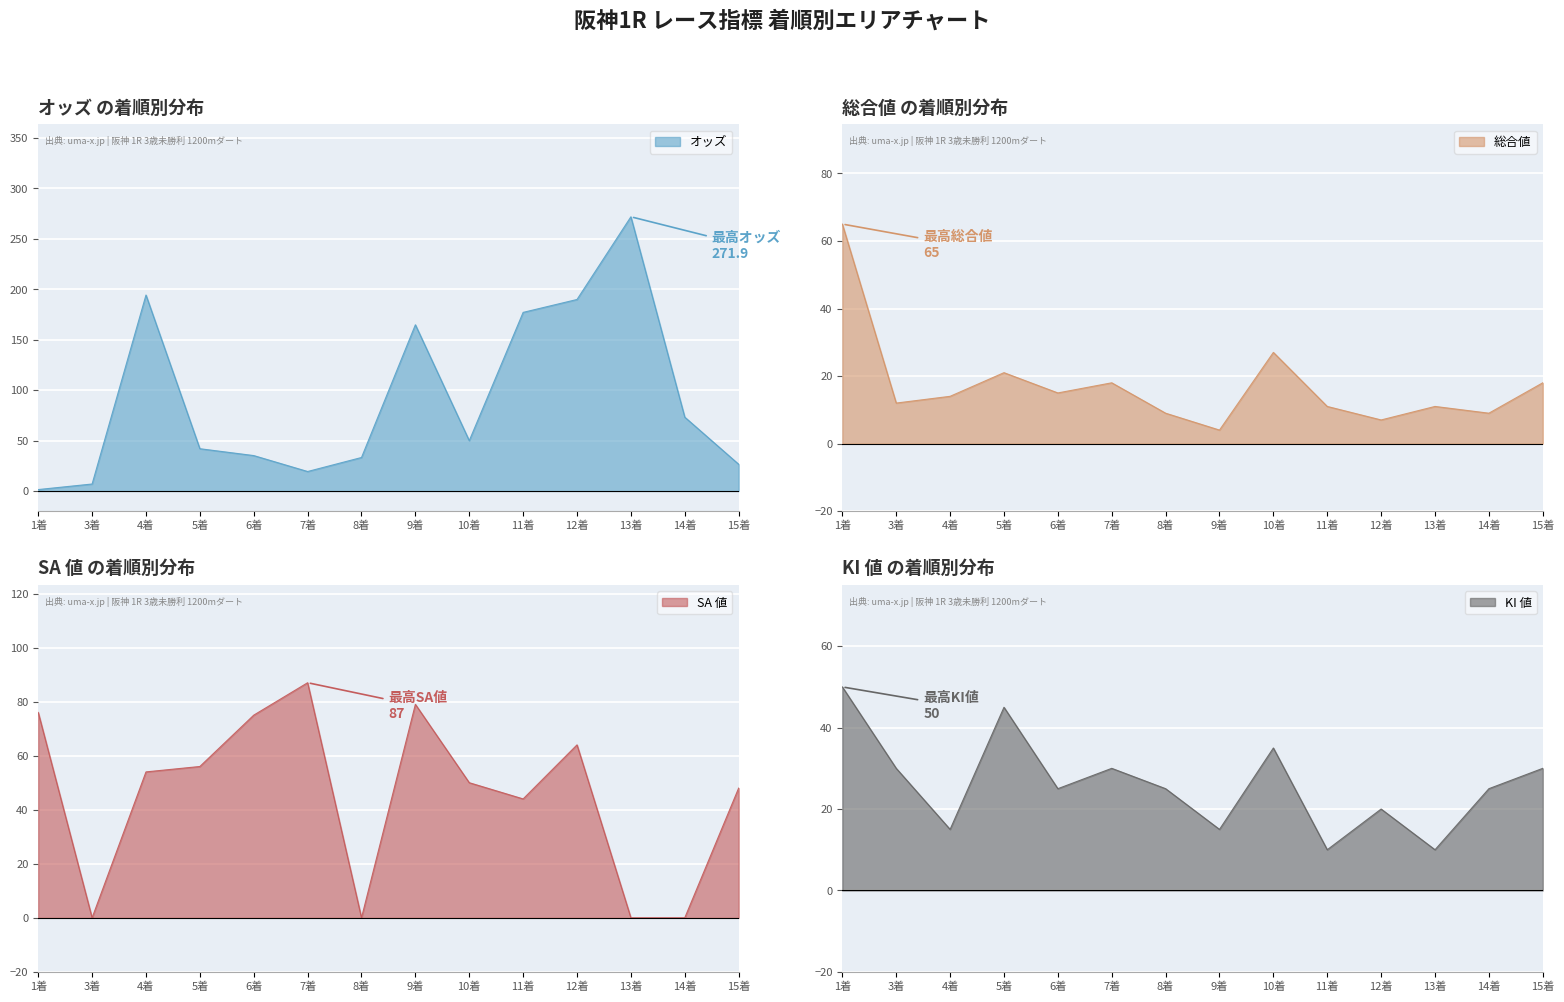

Reading left to right, what are all the values shown in this chart?

オッズ: 1着=1.4	3着=6.9	4着=194.3	5着=41.9	6着=35.1	7着=19.3	8着=33.2	9着=164.8	10着=49.9	11着=177.1	12着=189.9	13着=271.9	14着=73.2	15着=26.5
総合値: 1着=65.0	3着=12.0	4着=14.0	5着=21.0	6着=15.0	7着=18.0	8着=9.0	9着=4.0	10着=27.0	11着=11.0	12着=7.0	13着=11.0	14着=9.0	15着=18.0
SA 値: 1着=76.0	3着=0.0	4着=54.0	5着=56.0	6着=75.0	7着=87.0	8着=0.0	9着=79.0	10着=50.0	11着=44.0	12着=64.0	13着=0.0	14着=0.0	15着=48.0
KI 値: 1着=50.0	3着=30.0	4着=15.0	5着=45.0	6着=25.0	7着=30.0	8着=25.0	9着=15.0	10着=35.0	11着=10.0	12着=20.0	13着=10.0	14着=25.0	15着=30.0